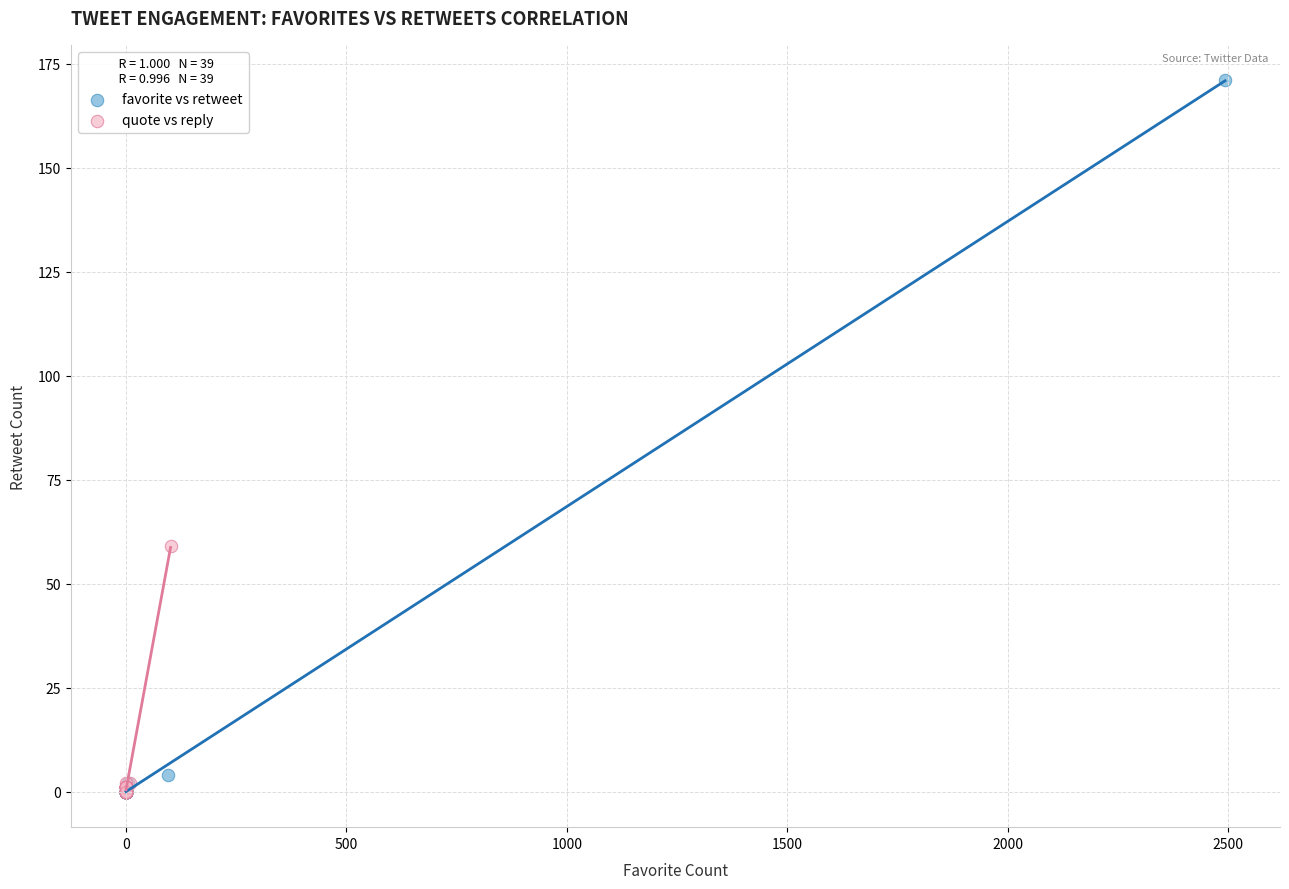

Which series contains the highest Y value?

favorite vs retweet